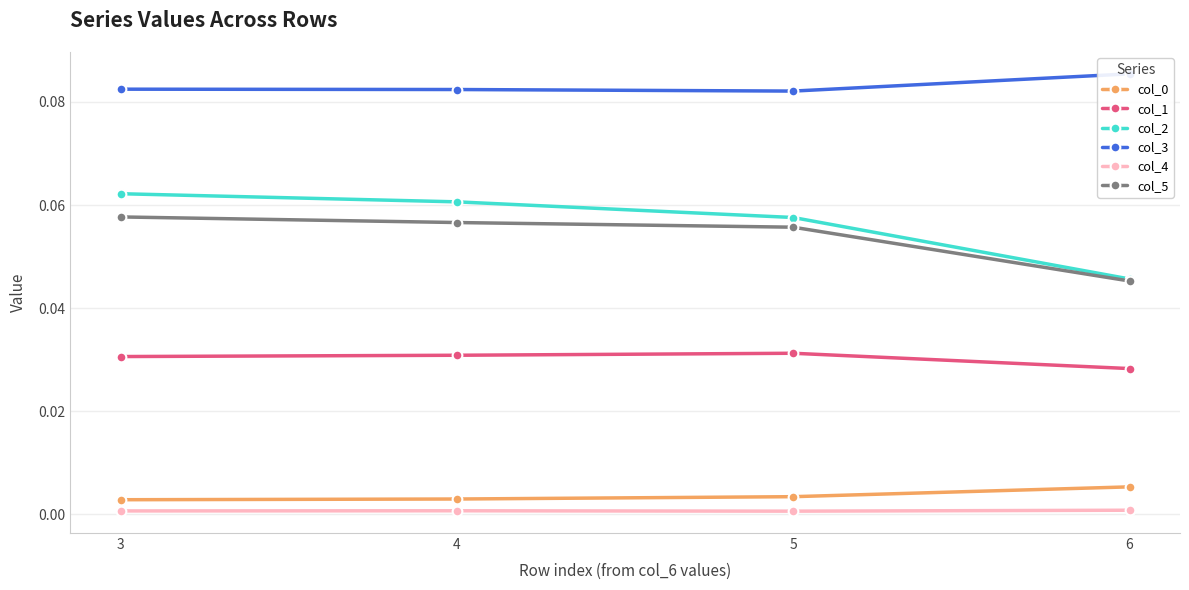

What is the value of the col_2 point at the 2nd from the left?

0.1